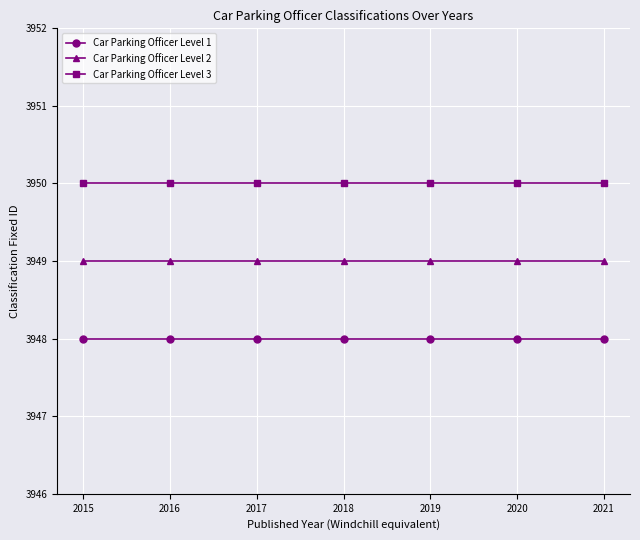

At how many categories does at least one series exceed 3949?

7